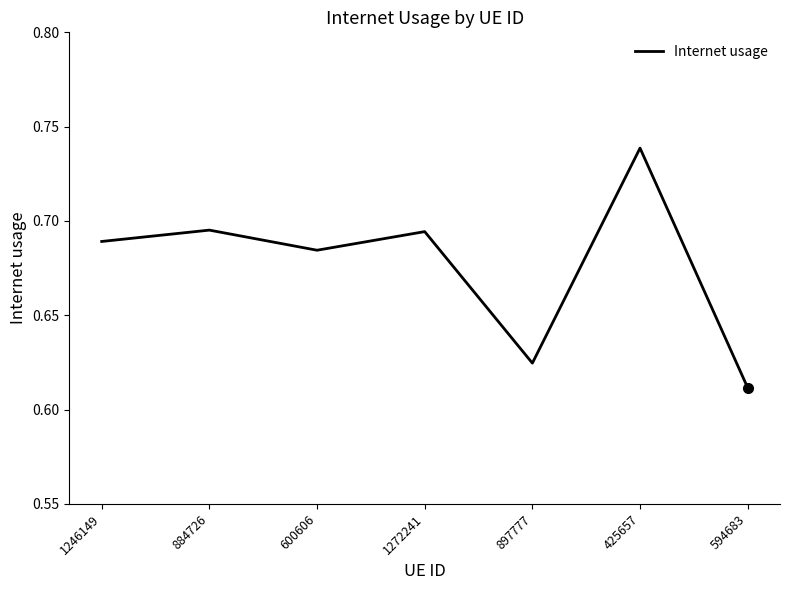

What position from the left is 884726?

2